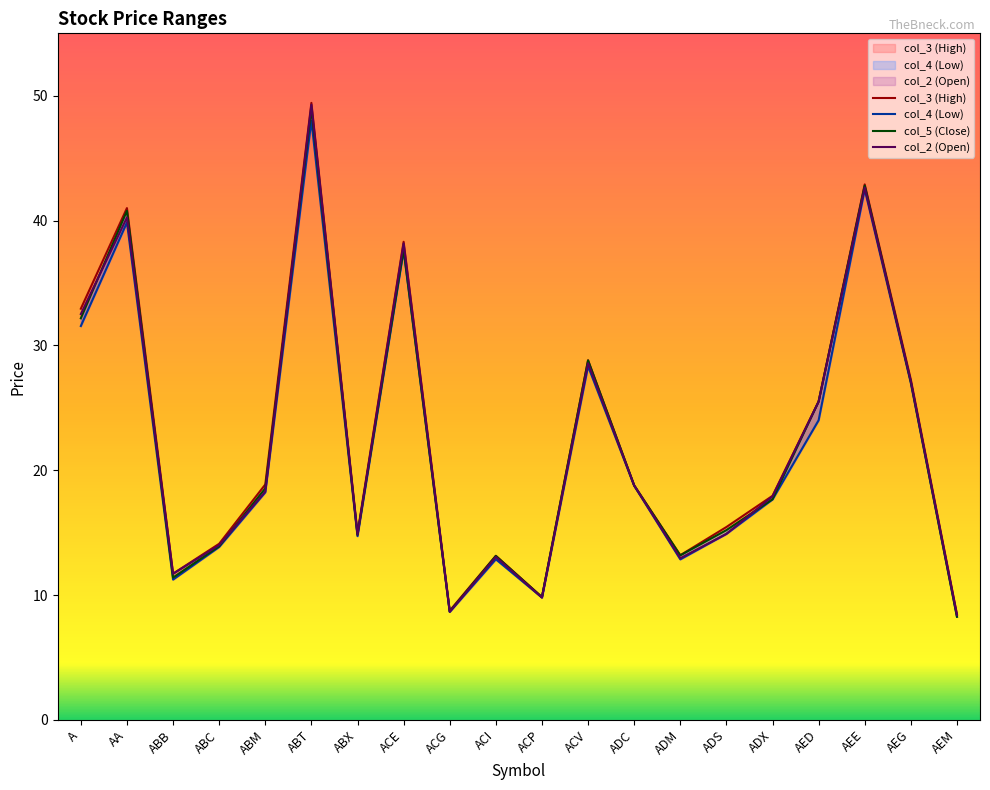

How many values in the col_2 (Open) series exceed 18?

10